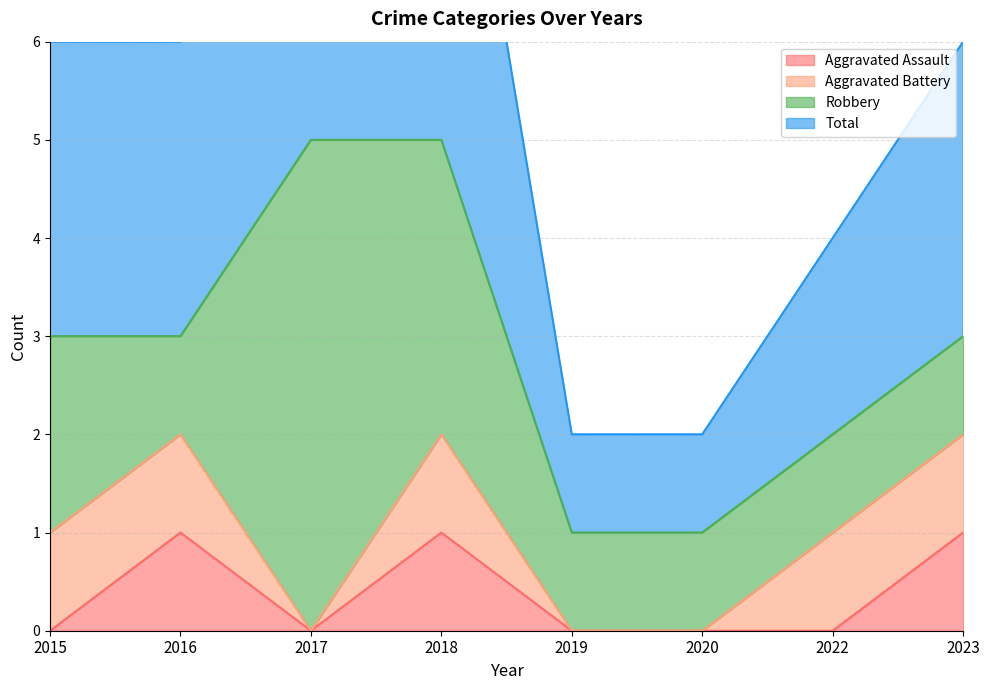

The Aggravated Assault series shows 0 at 2022. True or false?

True